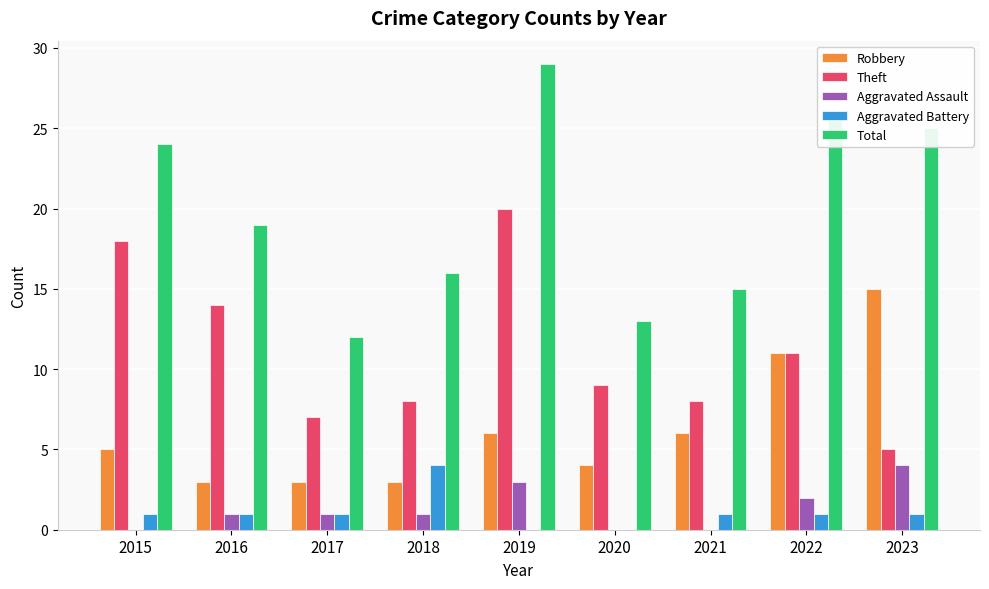

What is the spread (max minus min) of values at 2021?

15